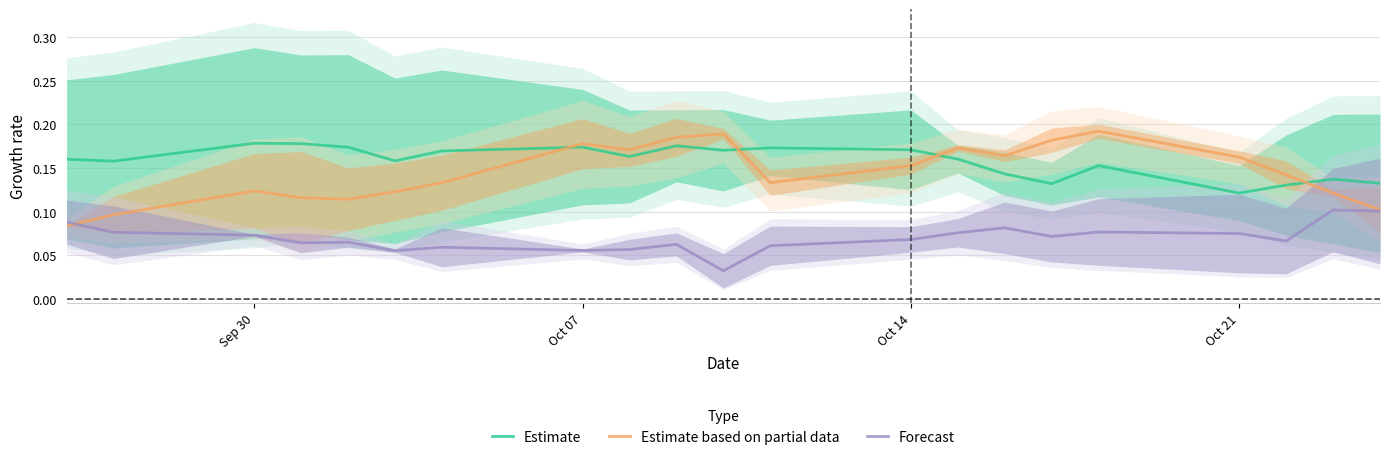

At which label does Estimate reach its minimum?

Oct 21